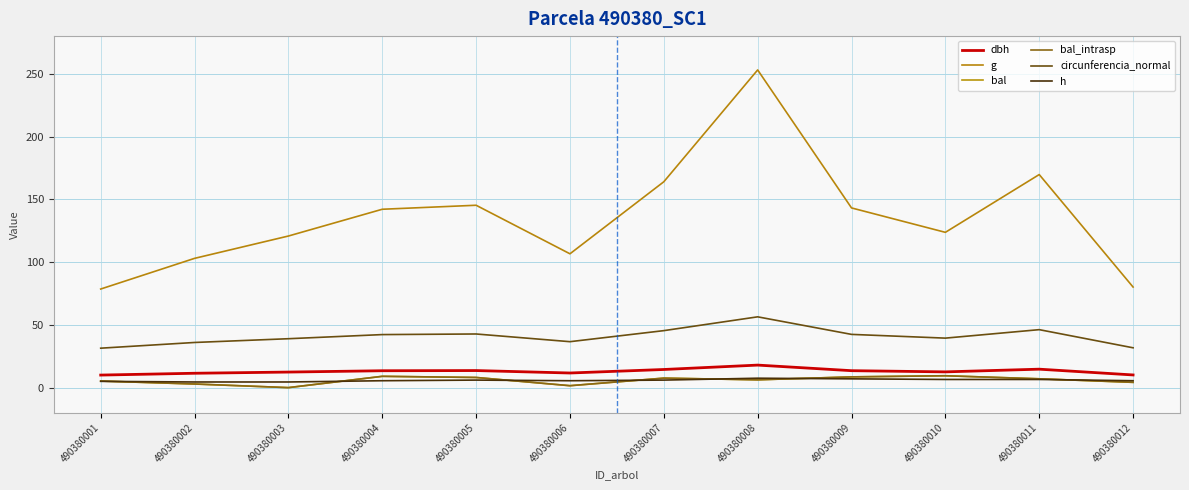

Does the chart have visible grid lines?

Yes